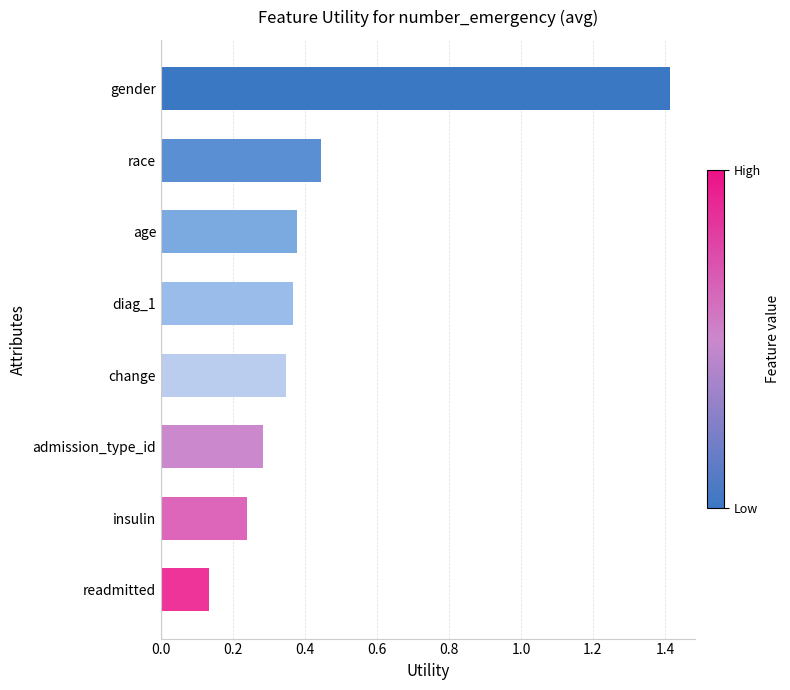

Count the values in the range 0 to 1.

7